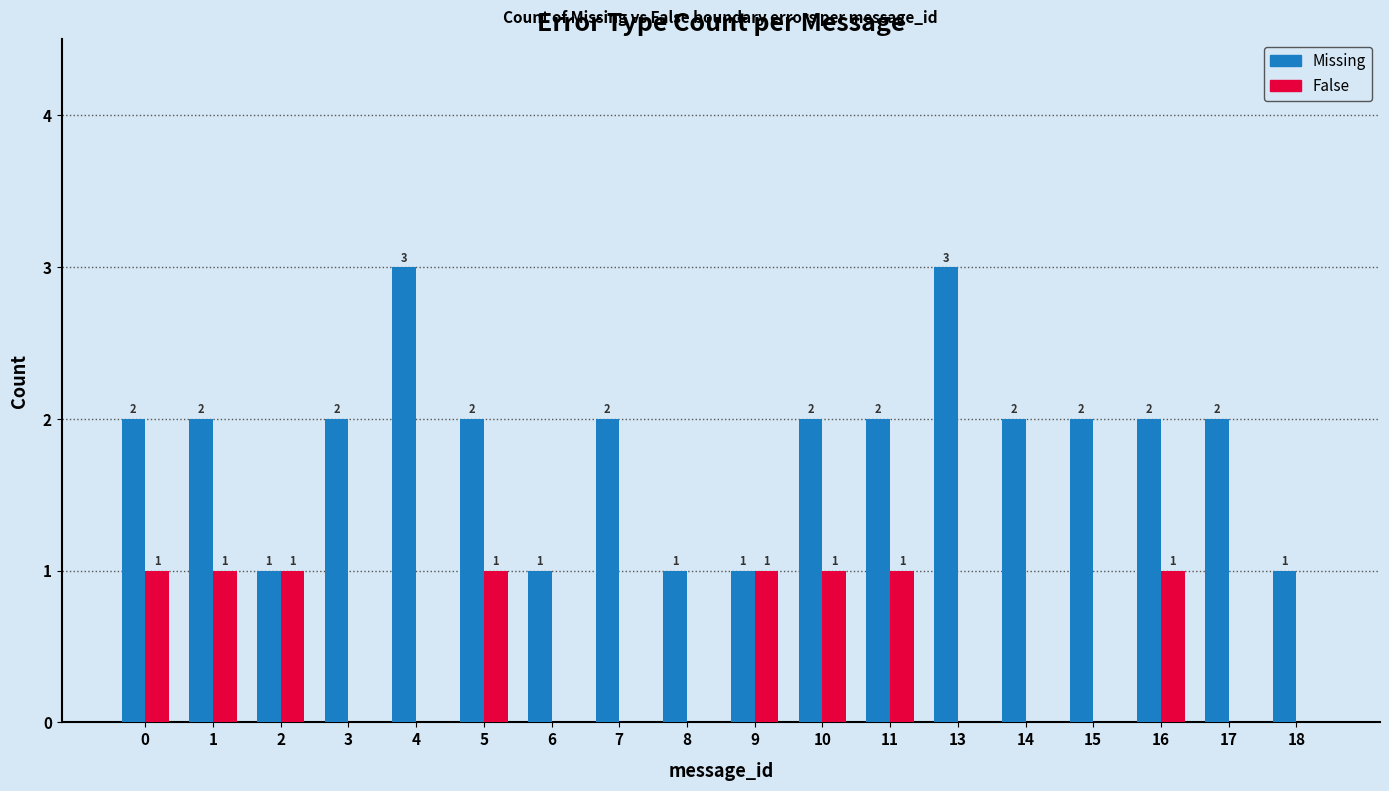

Which series changed the most between 4 and 8?

Missing